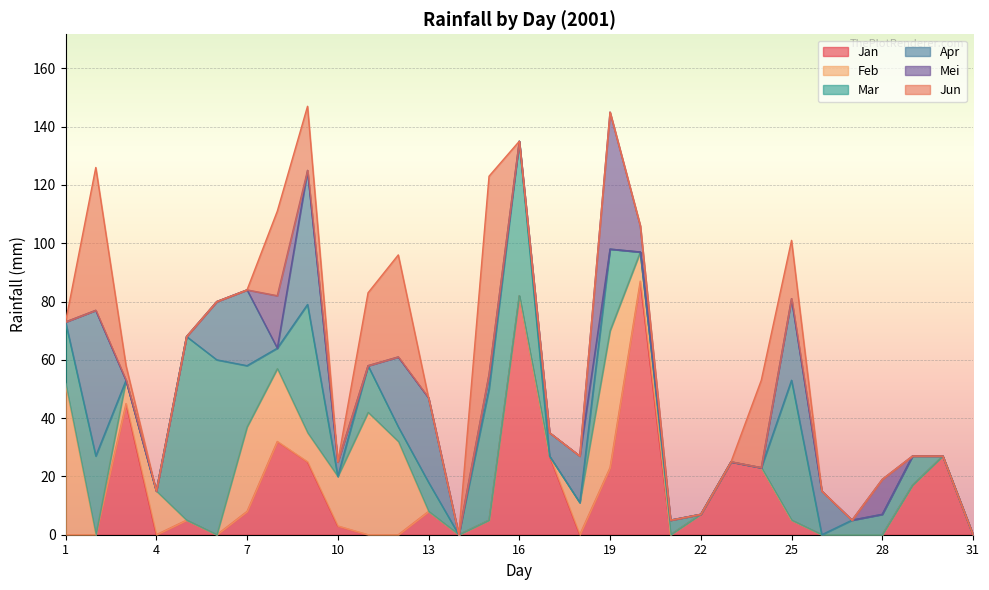

In Jan, how many points are higher than both neighbors (excluding endpoints)?

8